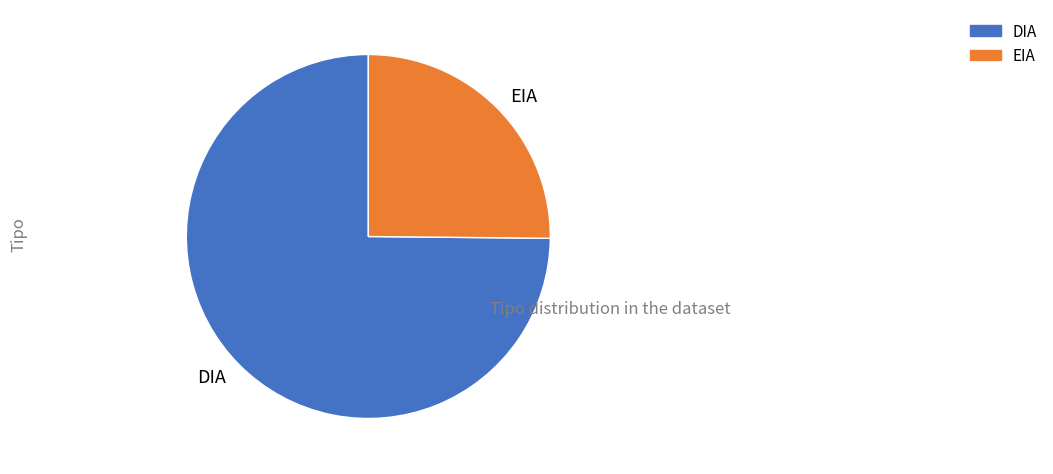

Combined, do EIA and DIA account for over 50%?

Yes